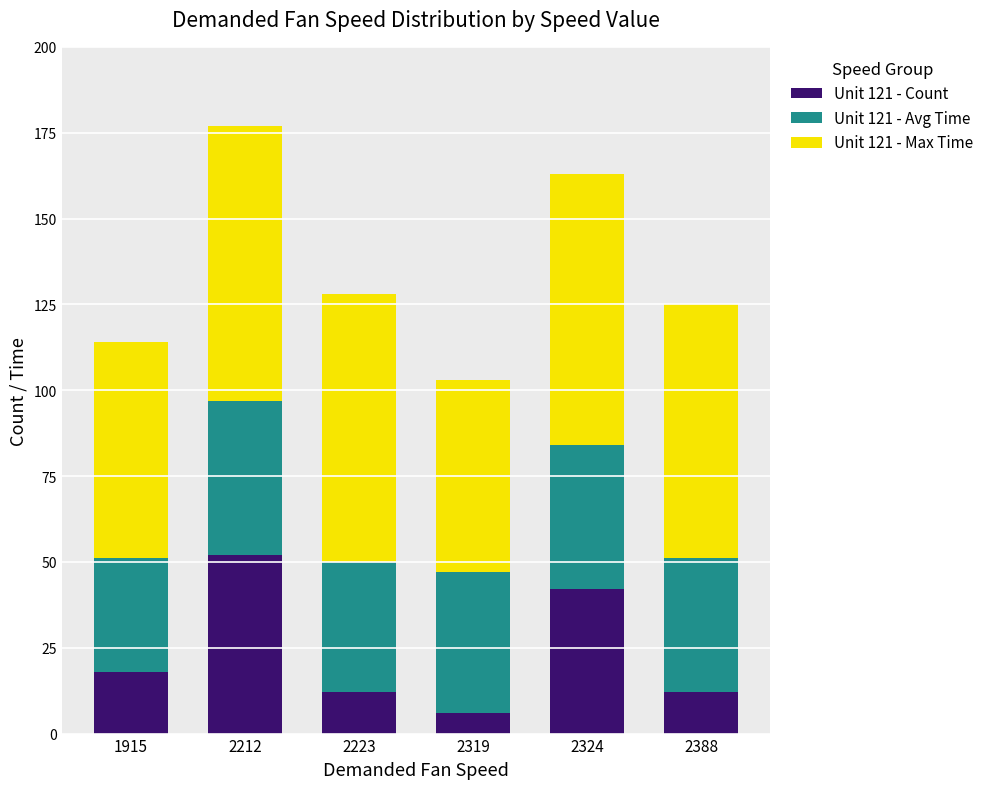

What is the difference between the maximum and minimum values in the Unit 121 - Count series?

46